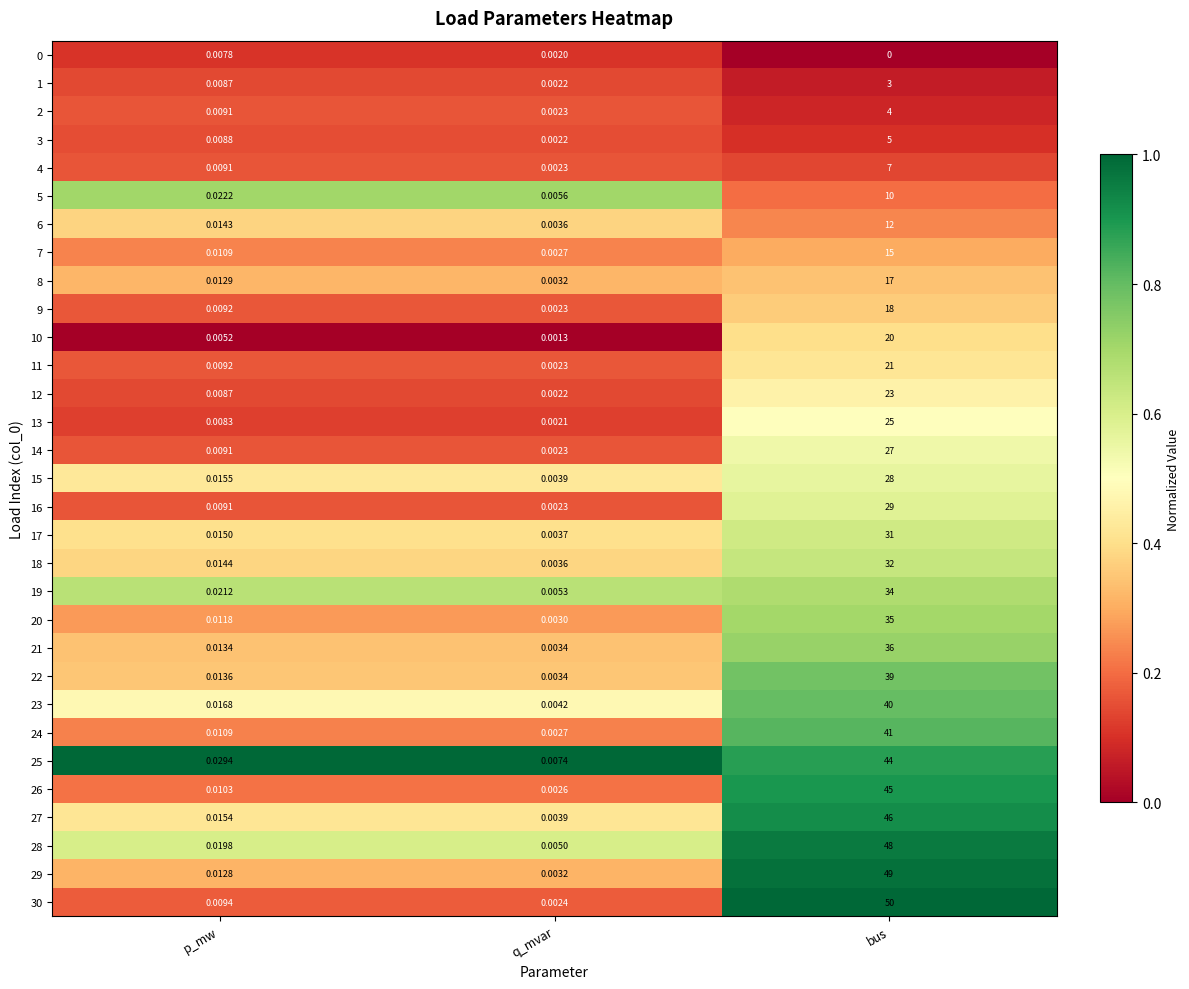

Where is 27 nearest to the value 23?

p_mw